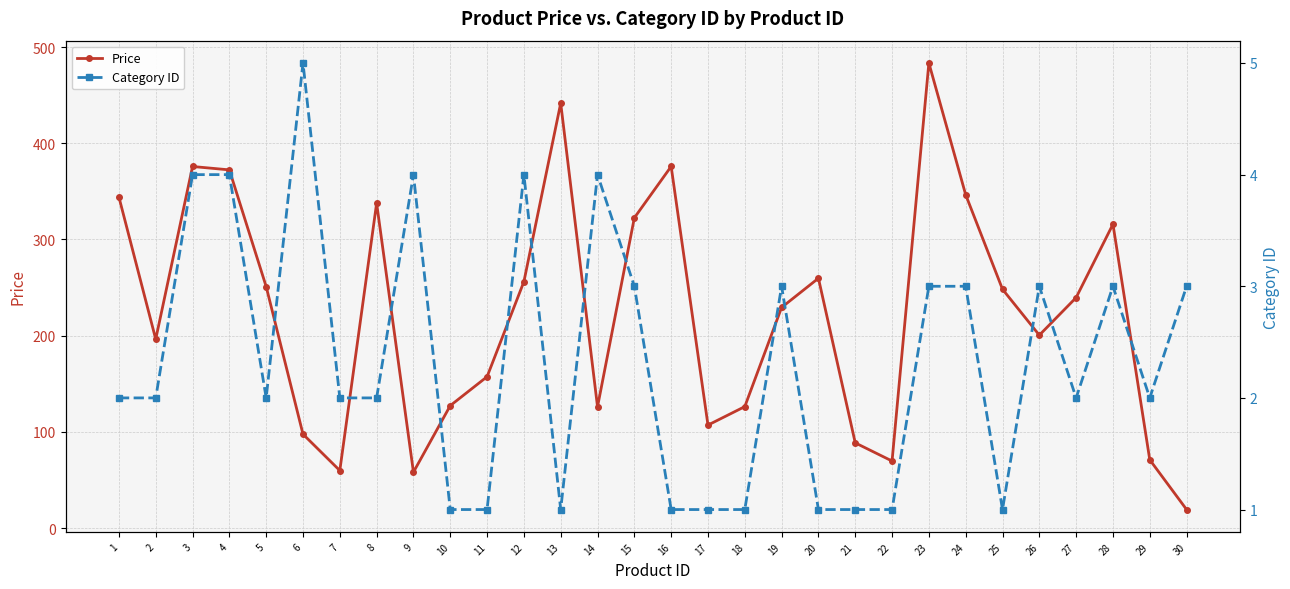

Between 24 and 12, which is larger?

24